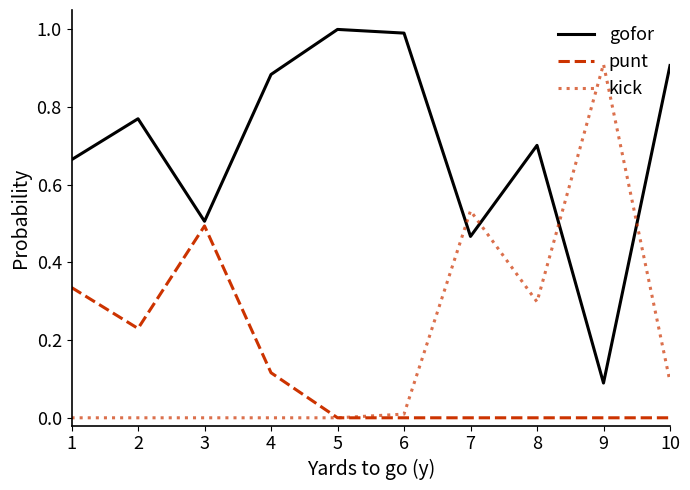

Rank the series at 9 from lowest to highest value.

punt, gofor, kick